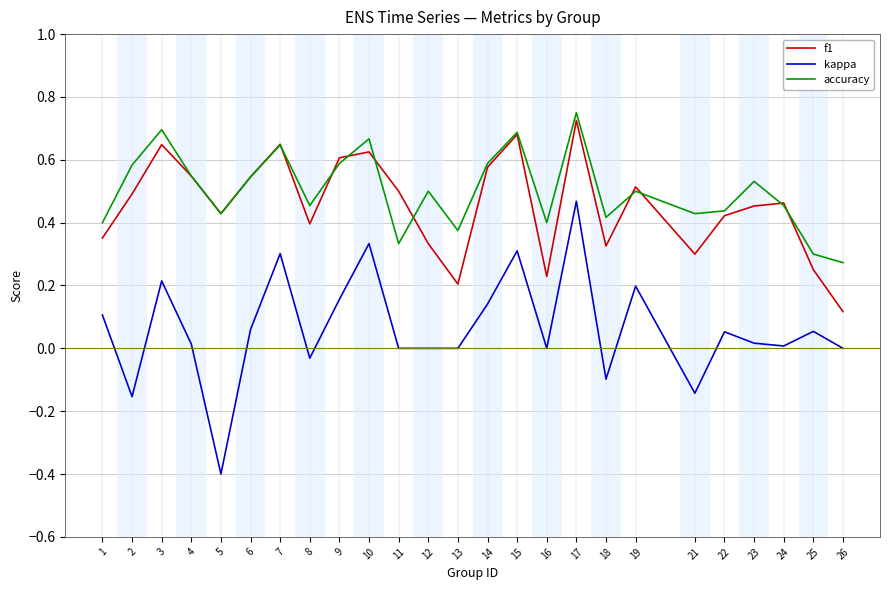

At which label does kappa first exceed 0?

1